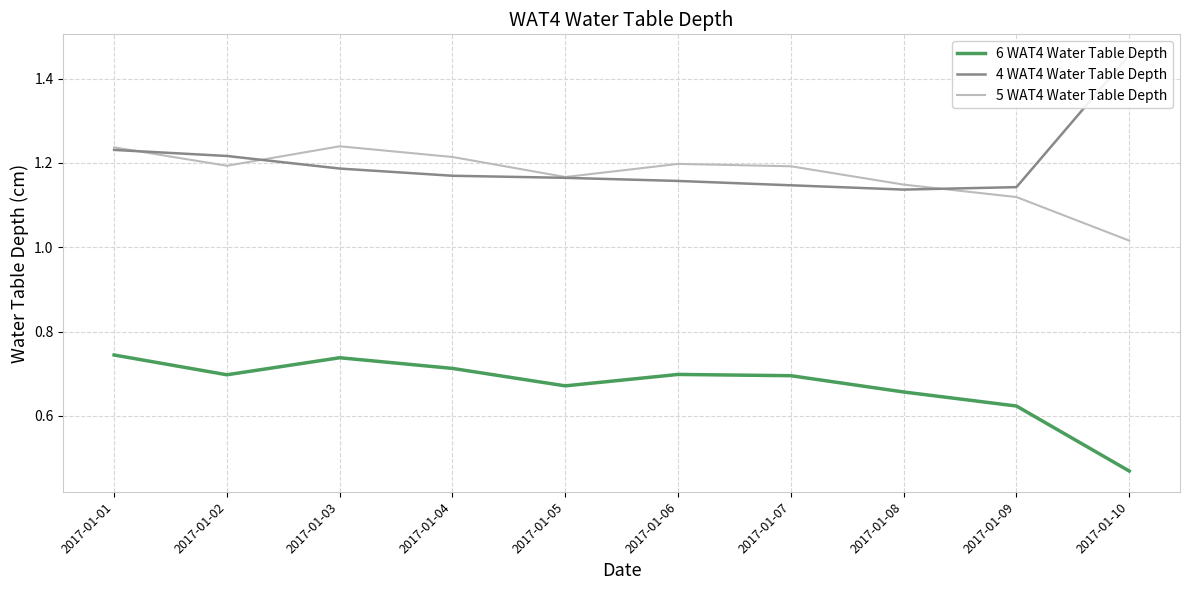

Read the 5 WAT4 Water Table Depth value at 2017-01-08.

1.1